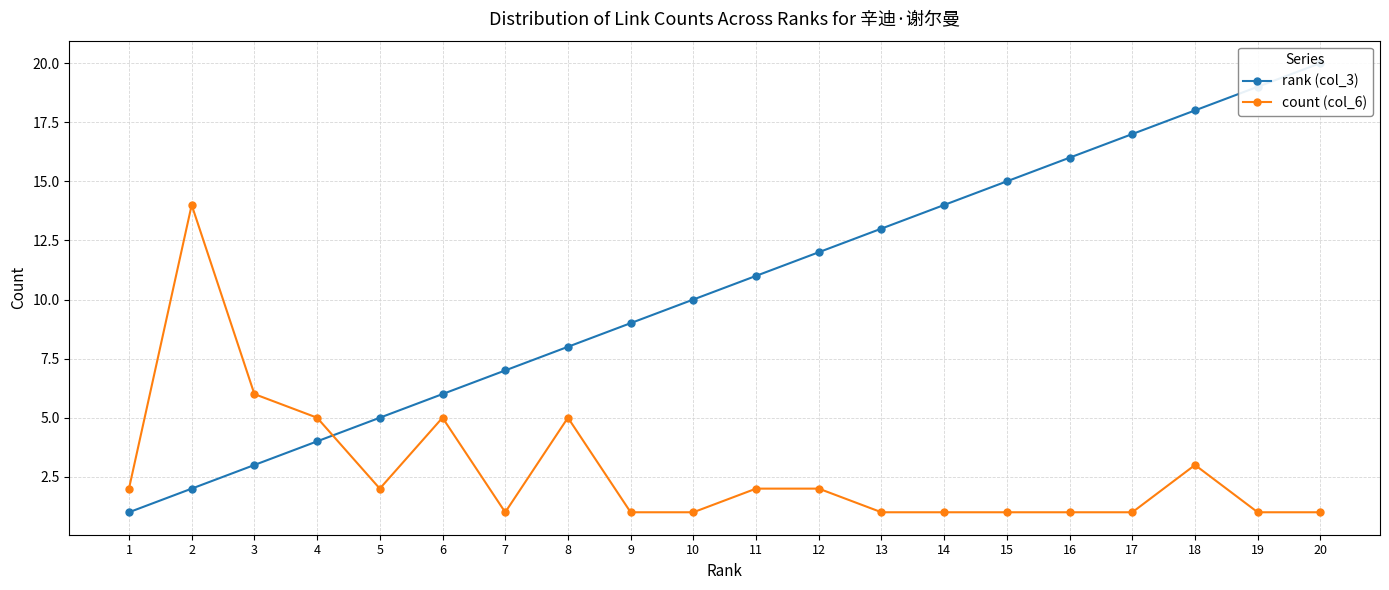

Reading left to right, transcribe all the data shown in this chart.

rank (col_3): 1=1	2=2	3=3	4=4	5=5	6=6	7=7	8=8	9=9	10=10	11=11	12=12	13=13	14=14	15=15	16=16	17=17	18=18	19=19	20=20
count (col_6): 1=2	2=14	3=6	4=5	5=2	6=5	7=1	8=5	9=1	10=1	11=2	12=2	13=1	14=1	15=1	16=1	17=1	18=3	19=1	20=1